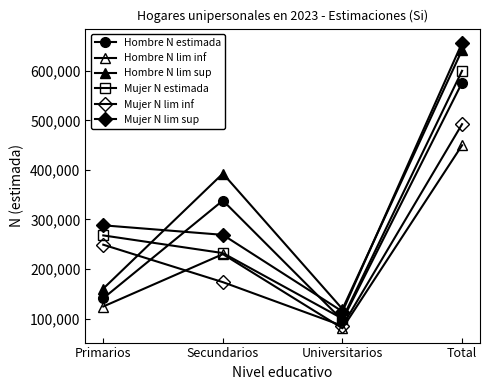

The Hombre N lim inf series shows 138414 at Universitarios. True or false?

False